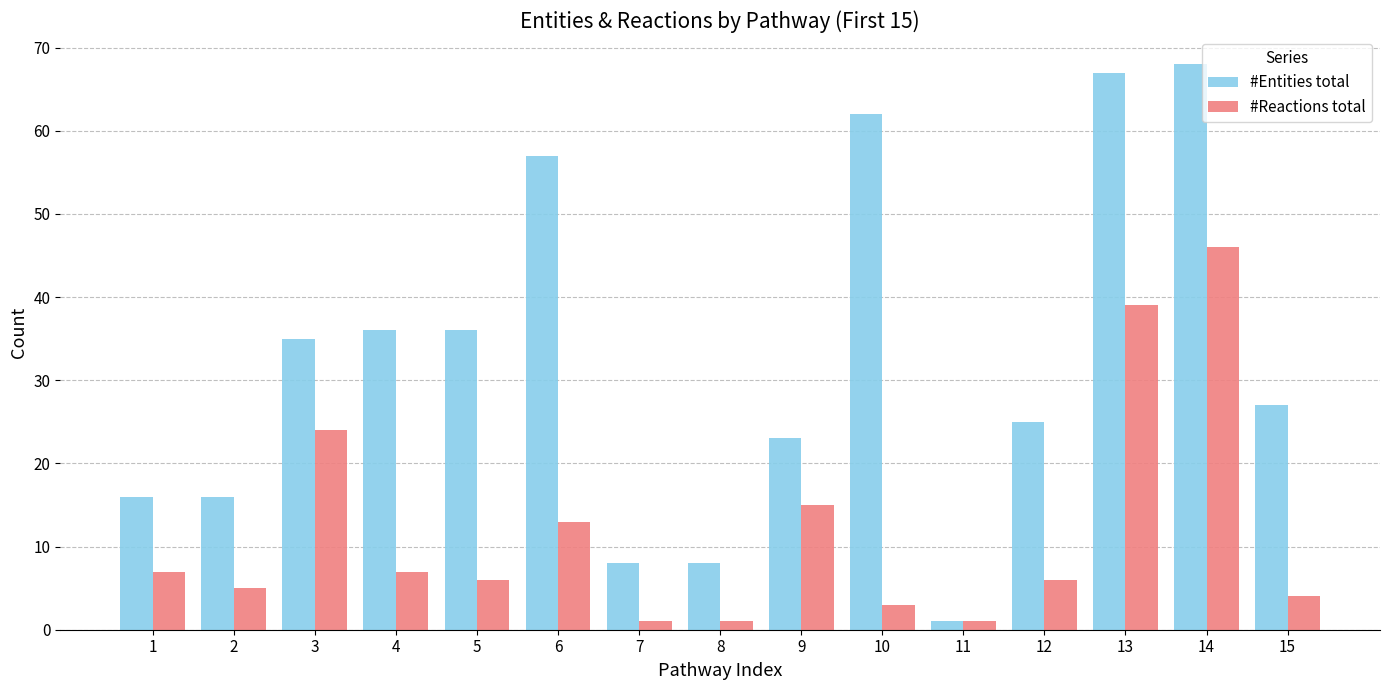

At which label does #Entities total reach its peak?

14